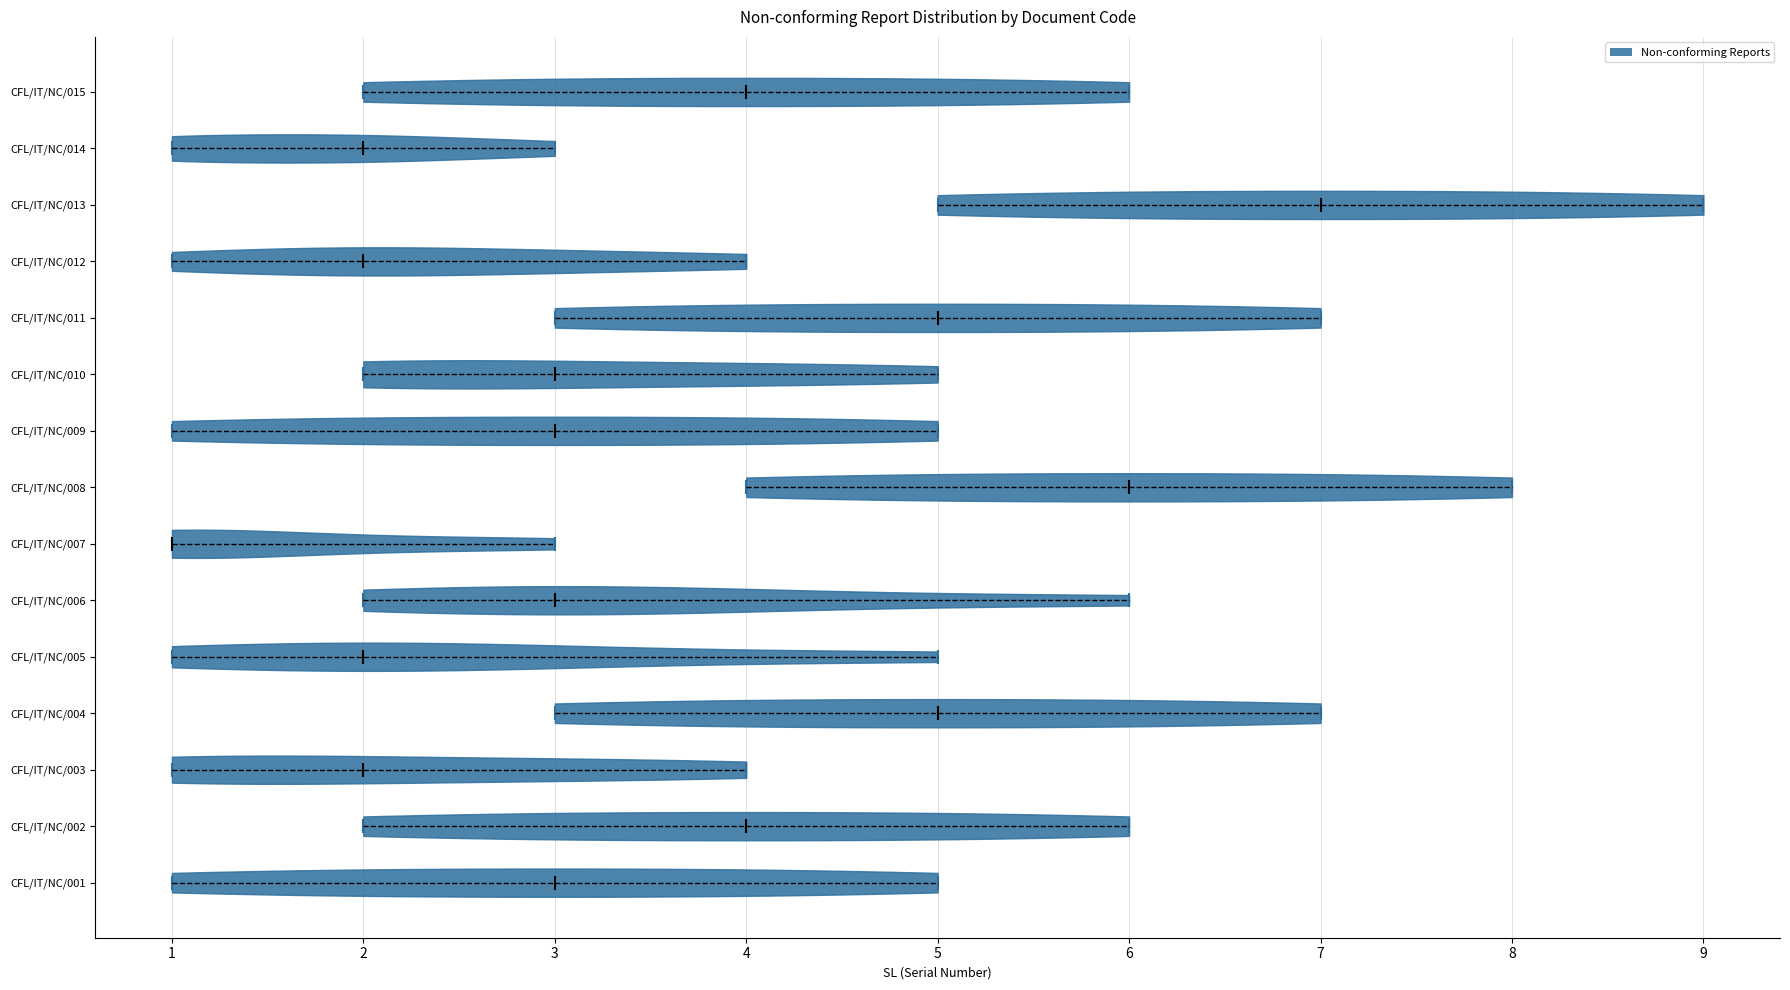

Reading bottom to top, read every violin against the x-axis: where its median line is, and the lowest and highest points it reaches. The values are not printed on the chart, so give them approximately, as read against the axis.

CFL/IT/NC/001: median line 3, lowest point 1, highest point 5
CFL/IT/NC/002: median line 4, lowest point 2, highest point 6
CFL/IT/NC/003: median line 2, lowest point 1, highest point 4
CFL/IT/NC/004: median line 5, lowest point 3, highest point 7
CFL/IT/NC/005: median line 2, lowest point 1, highest point 5
CFL/IT/NC/006: median line 3, lowest point 2, highest point 6
CFL/IT/NC/007: median line 1, lowest point 1, highest point 3
CFL/IT/NC/008: median line 6, lowest point 4, highest point 8
CFL/IT/NC/009: median line 3, lowest point 1, highest point 5
CFL/IT/NC/010: median line 3, lowest point 2, highest point 5
CFL/IT/NC/011: median line 5, lowest point 3, highest point 7
CFL/IT/NC/012: median line 2, lowest point 1, highest point 4
CFL/IT/NC/013: median line 7, lowest point 5, highest point 9
CFL/IT/NC/014: median line 2, lowest point 1, highest point 3
CFL/IT/NC/015: median line 4, lowest point 2, highest point 6